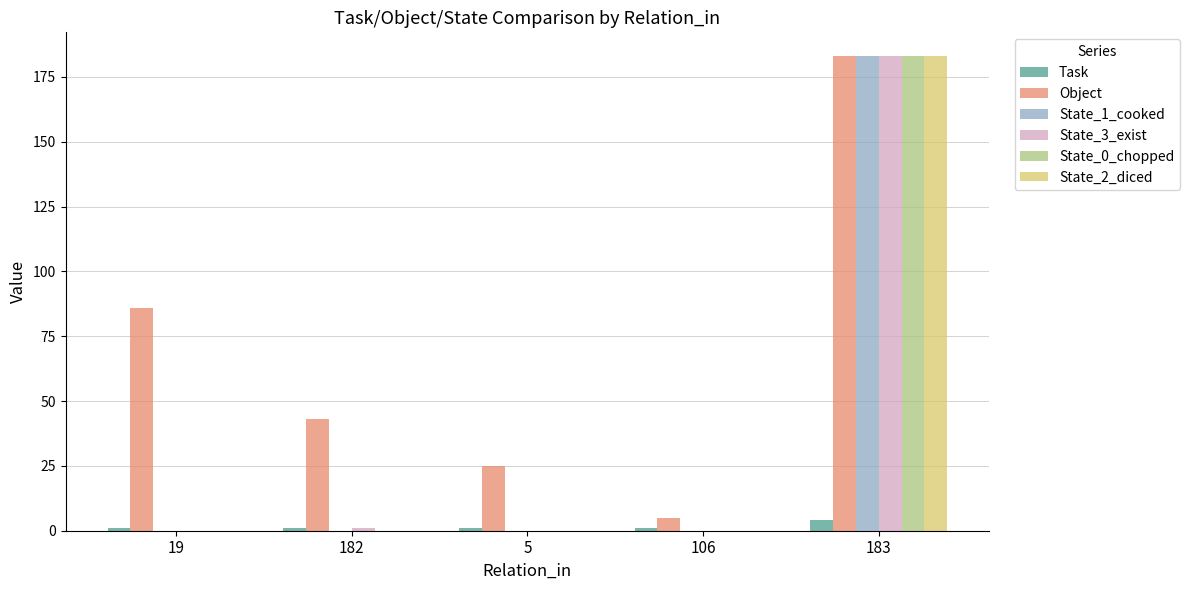

At which category does the chart reach its peak across all series?

183